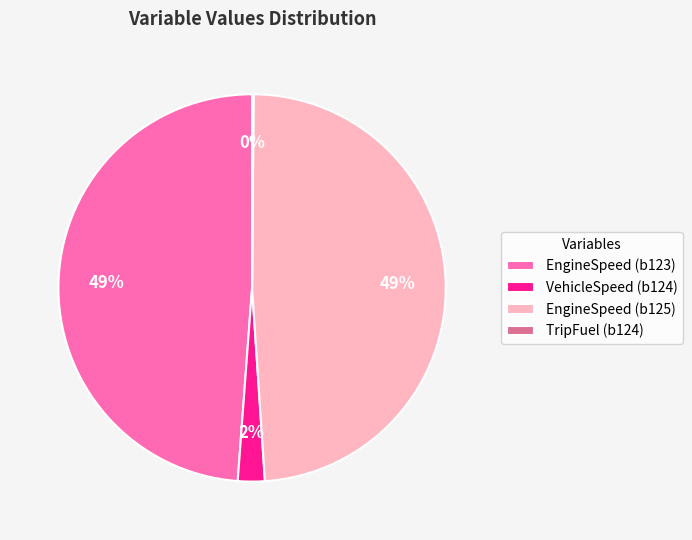

Combined, do EngineSpeed (b123) and VehicleSpeed (b124) account for over 50%?

Yes